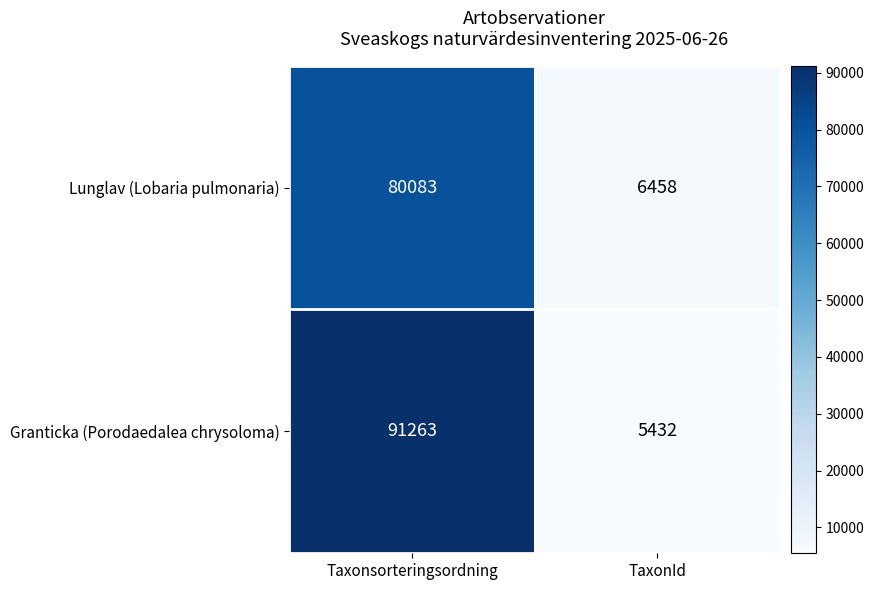

Between Taxonsorteringsordning and TaxonId, which series saw the biggest shift?

Granticka (Porodaedalea chrysoloma)